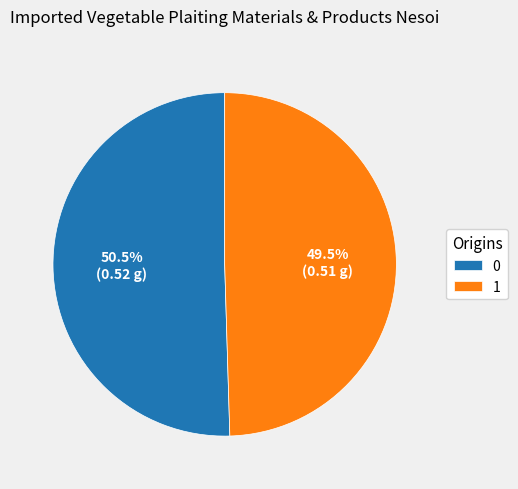

What percentage do 1 and 0 together represent?

100.0%